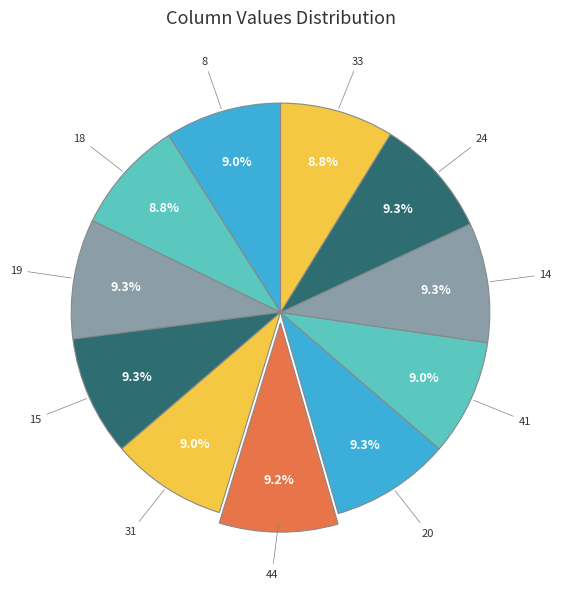

Rank the categories by value from lowest to highest.

18, 33, 8, 31, 41, 44, 19, 15, 20, 14, 24